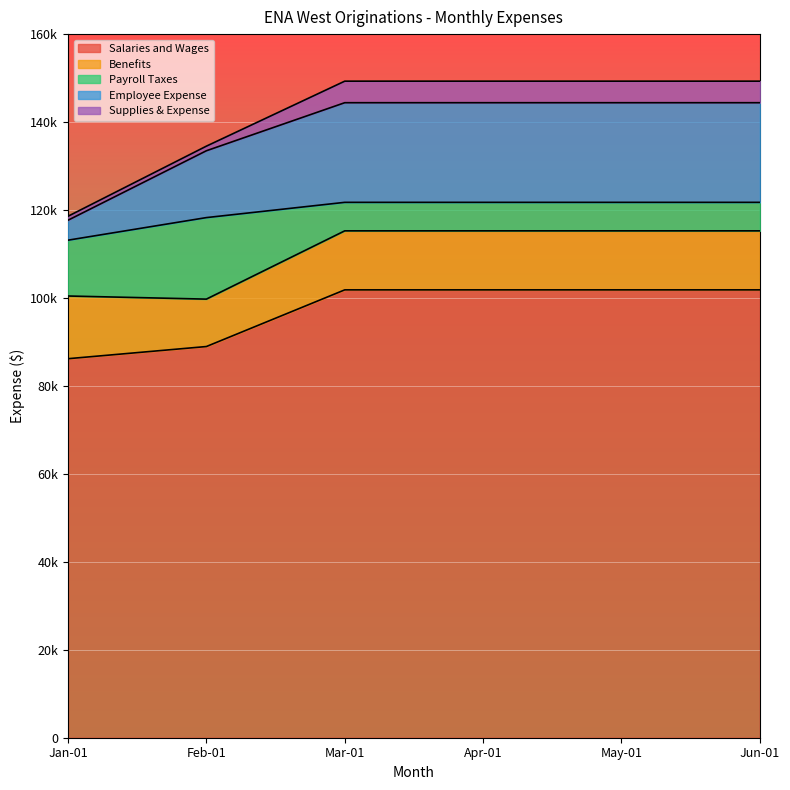

What are all the series names shown in the legend?

Salaries and Wages, Benefits, Payroll Taxes, Employee Expense, Supplies & Expense